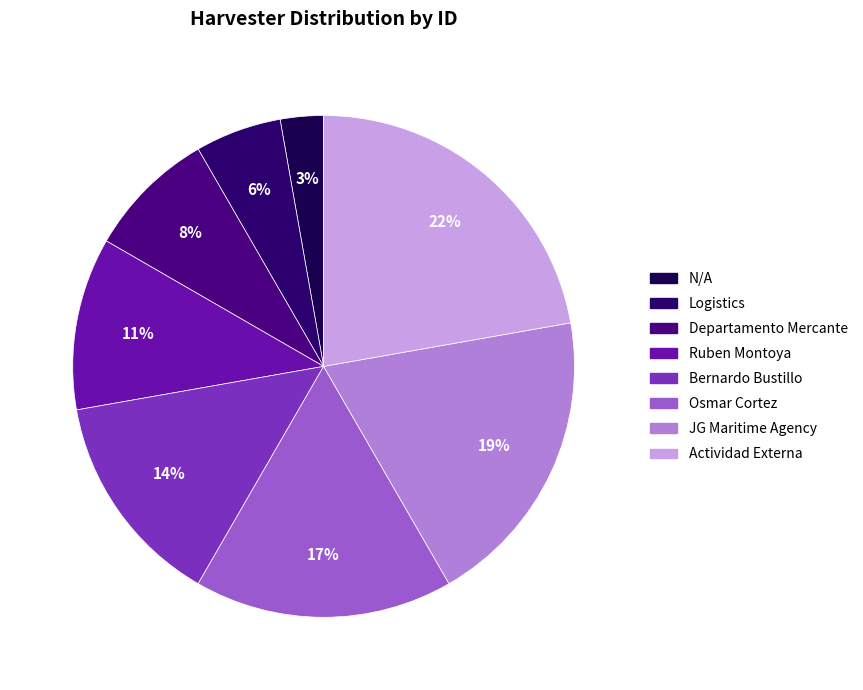

Count the number of slices in the pie.

8